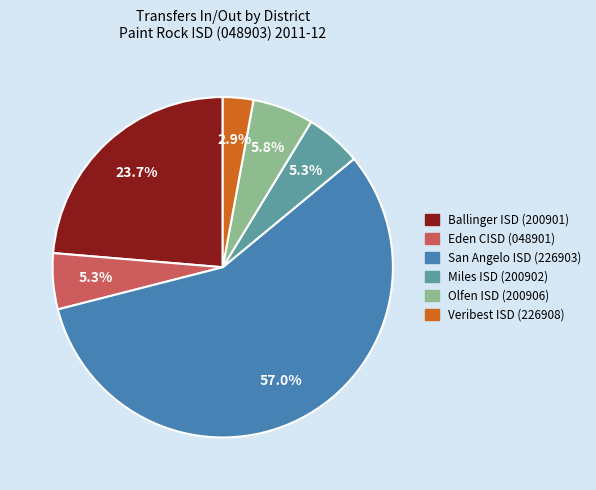

What is the ratio of the value at Veribest ISD (226908) to the value at Eden CISD (048901)?

0.5